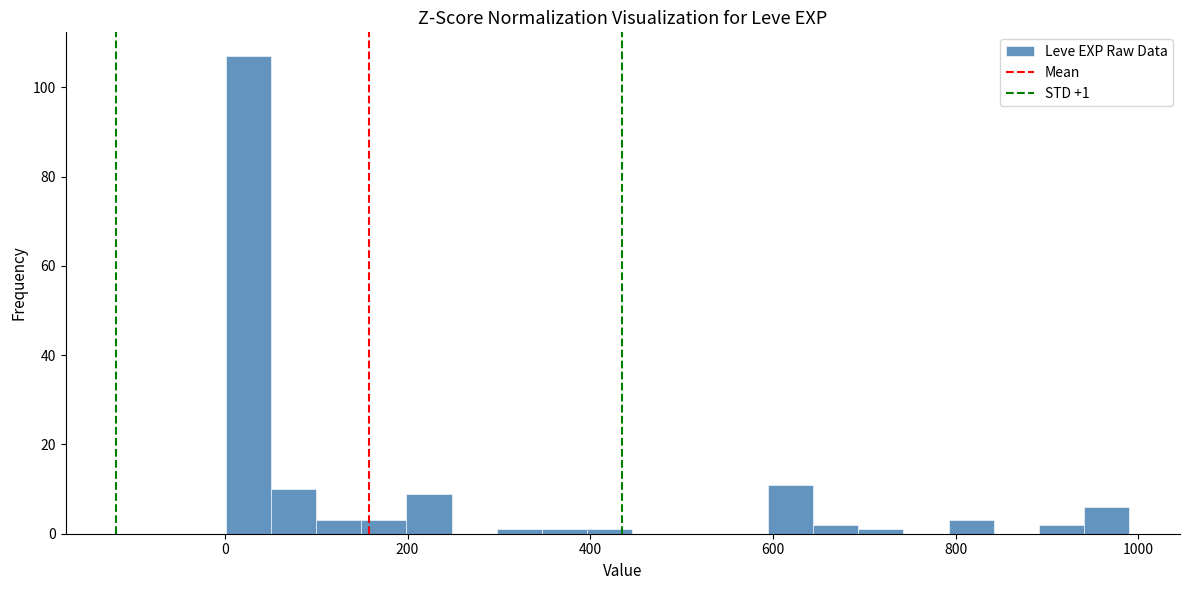

Read against the x-axis, roughly where is the centre of the tallest bar?

20